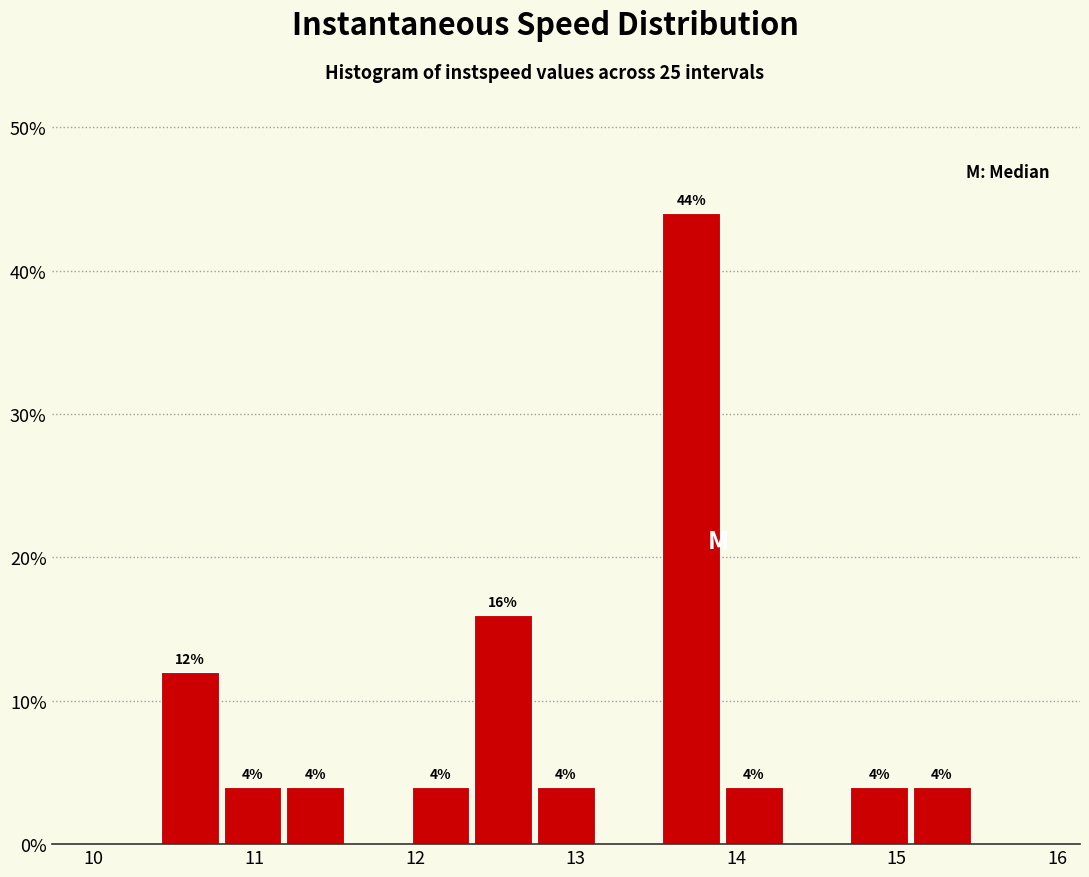

Read against the x-axis, roughly where is the centre of the tallest bar?

13.7